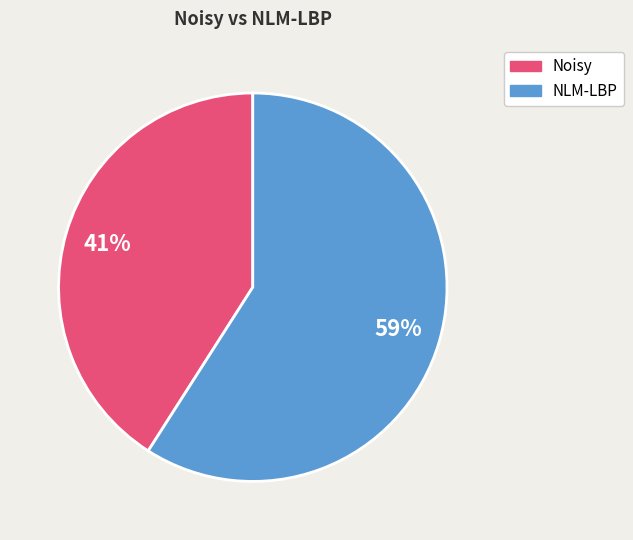

Do Noisy and NLM-LBP together represent more than half of the pie?

Yes